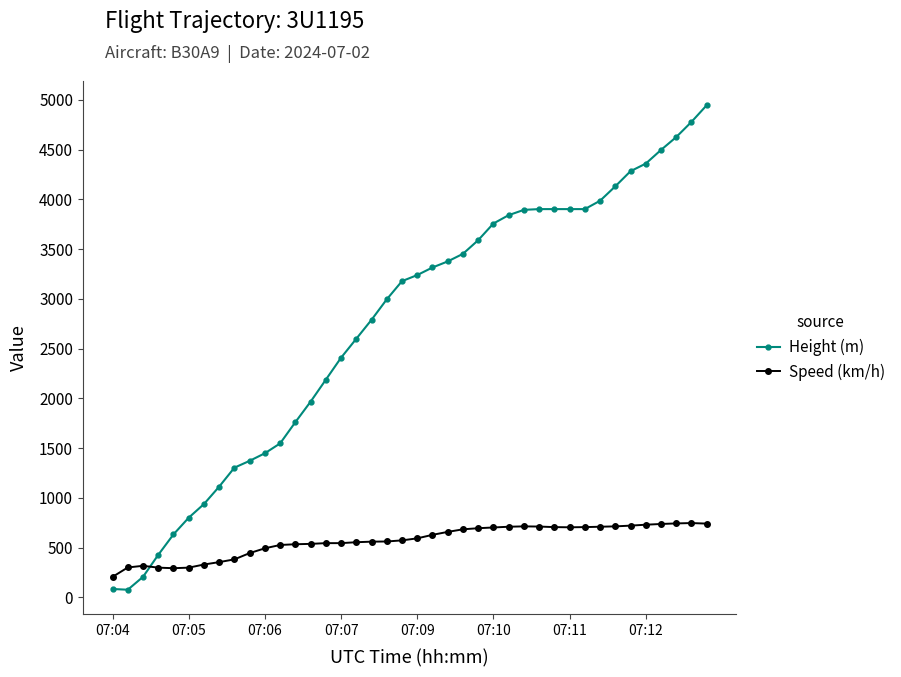

True or false: Speed (km/h) has more than 1 interior local peaks.

True